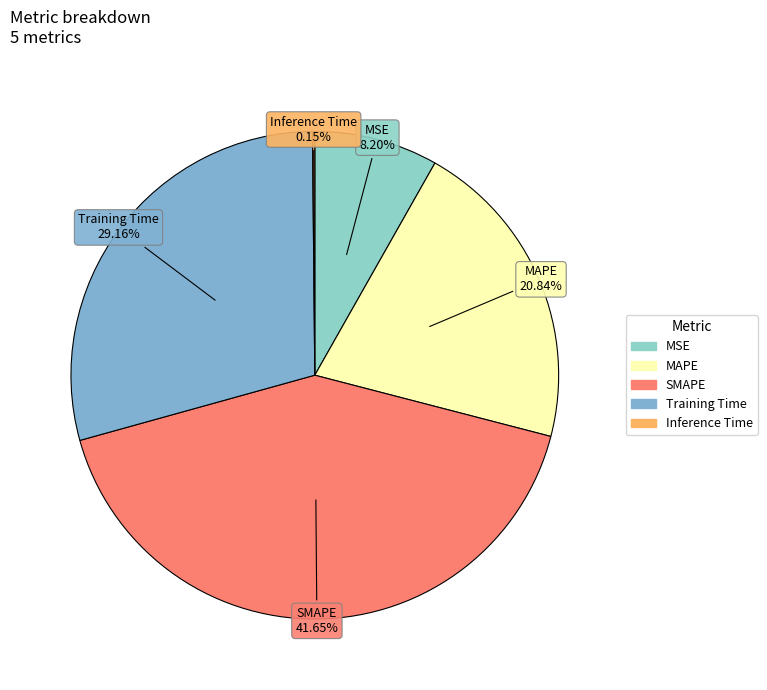

Do MSE and MAPE together represent more than half of the pie?

No